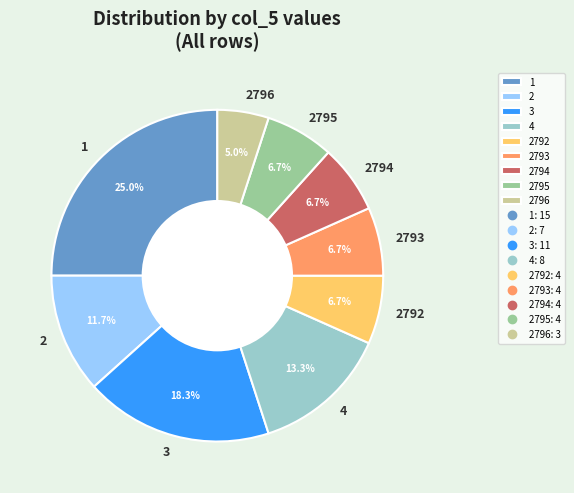

Is 4 the majority of the pie?

No